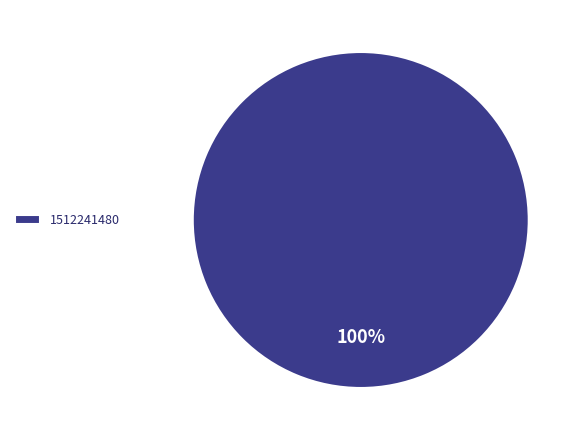

What percentage is the 1512241480 slice, to the nearest percent?

100%